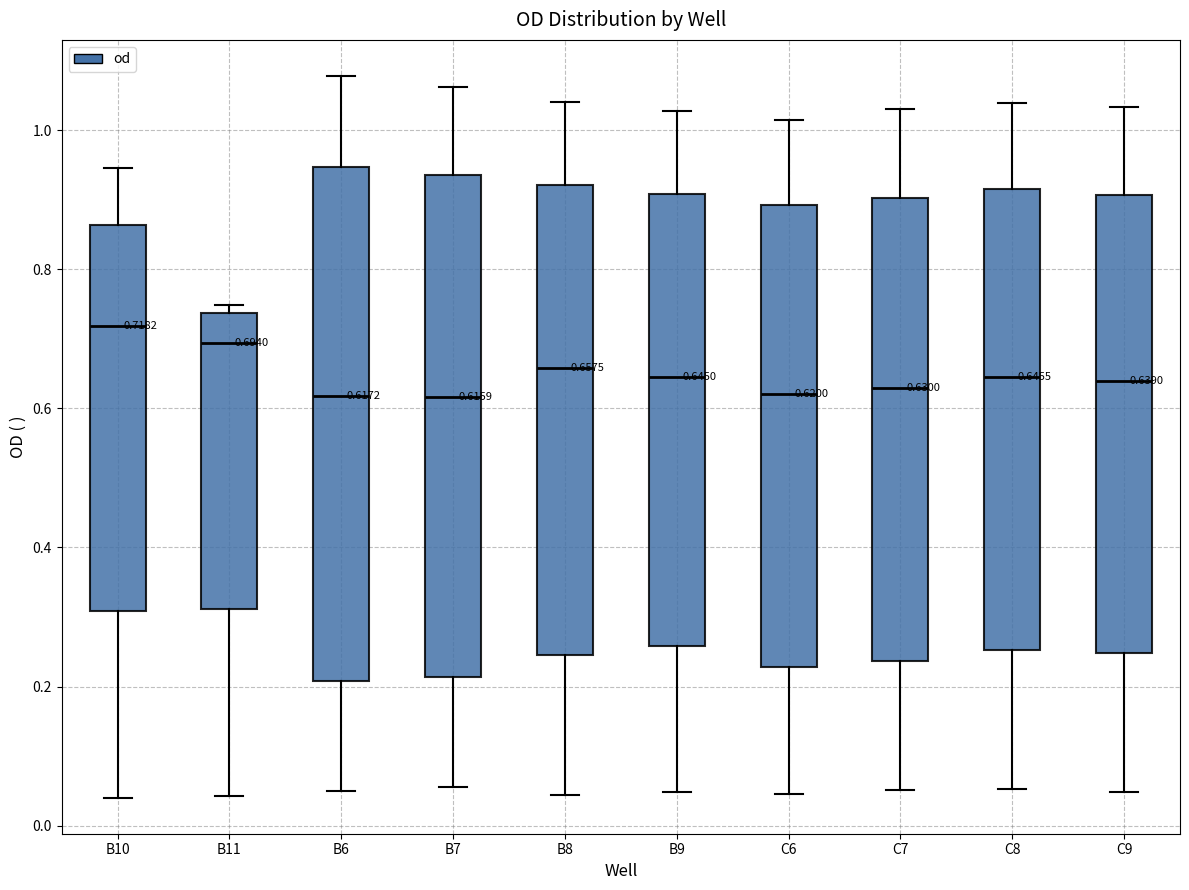

Which box has the highest median line?

B10